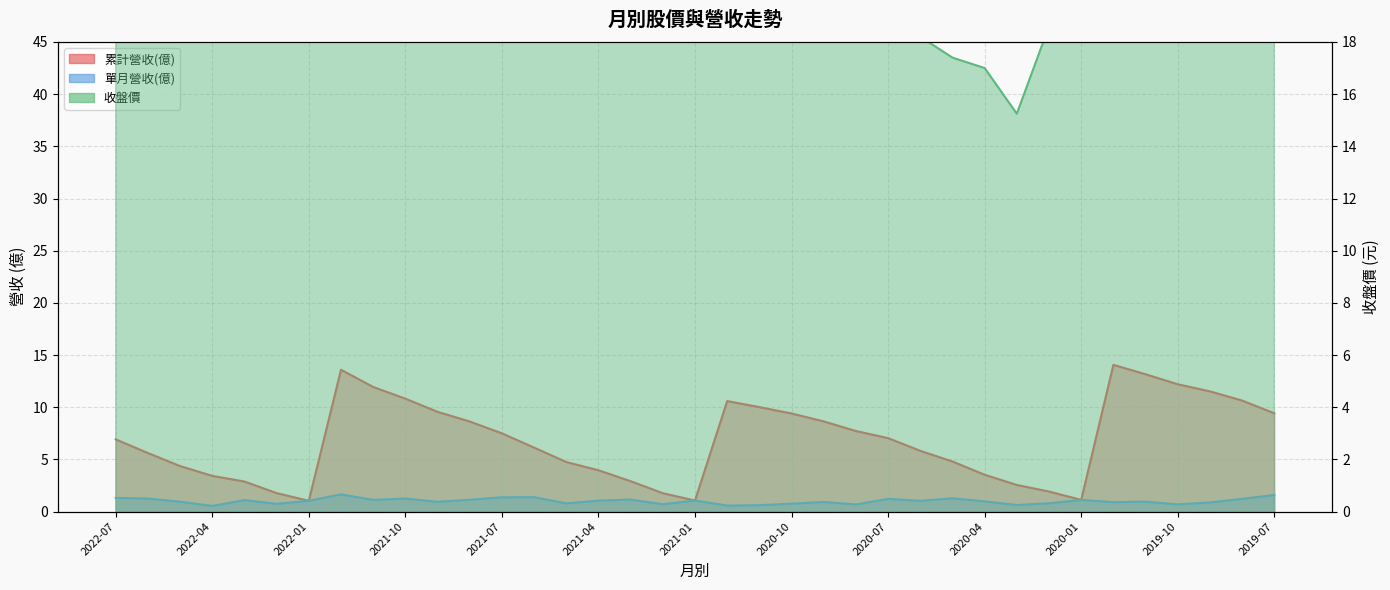

Which category has the lowest value across all series?

2022-04